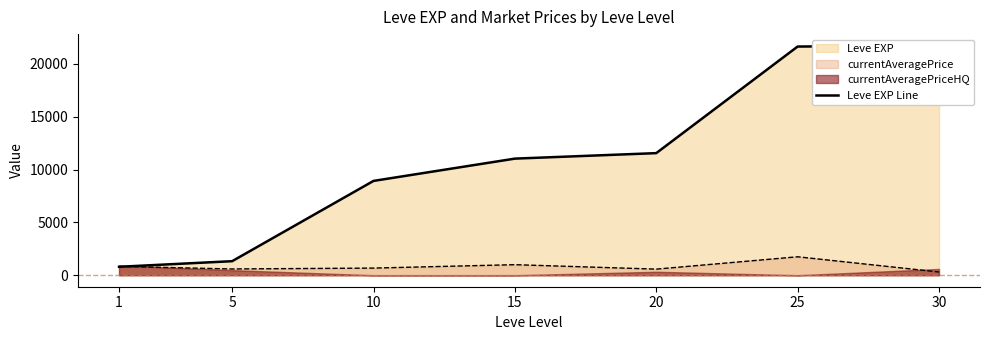

Read the value at 30, to the nearest 10.

21740